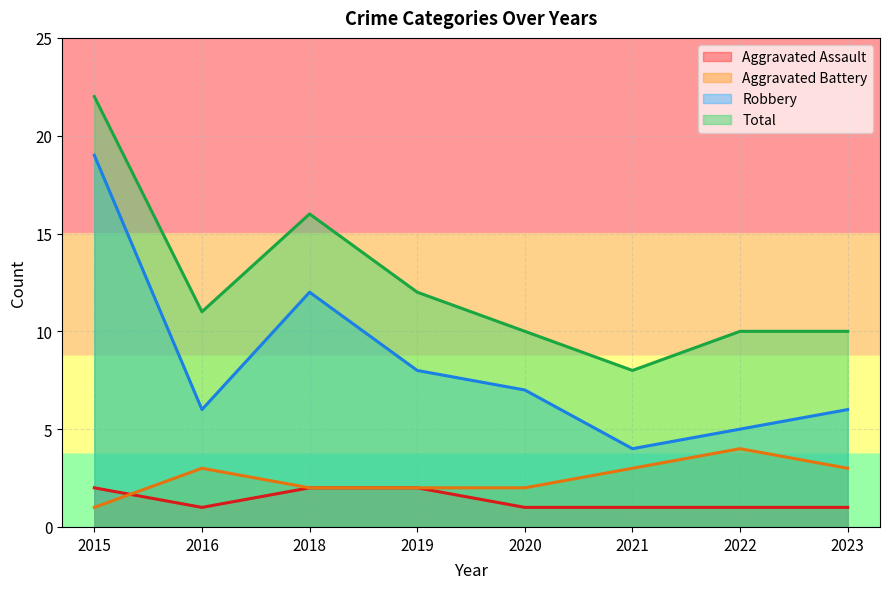

What is the maximum value shown in the chart?

22